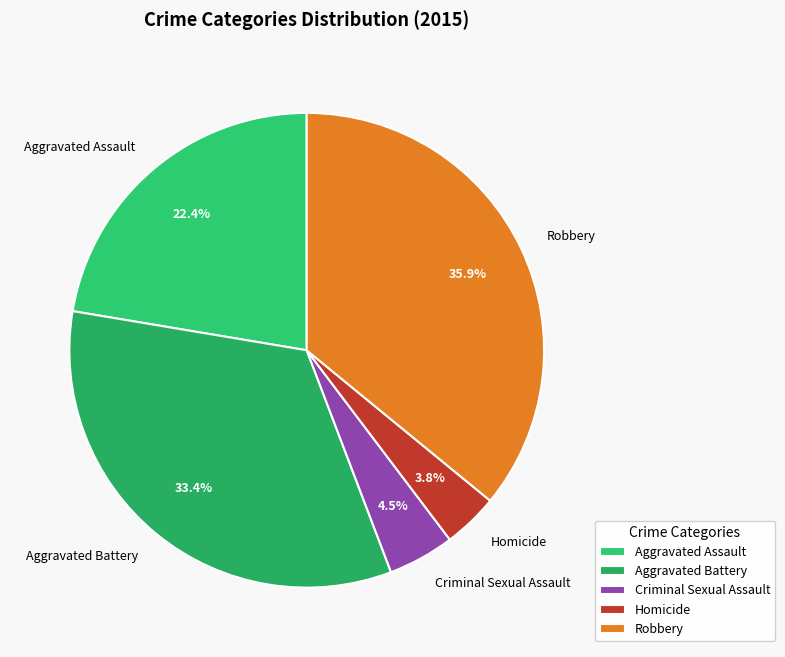

Between Aggravated Battery and Robbery, which is larger?

Robbery